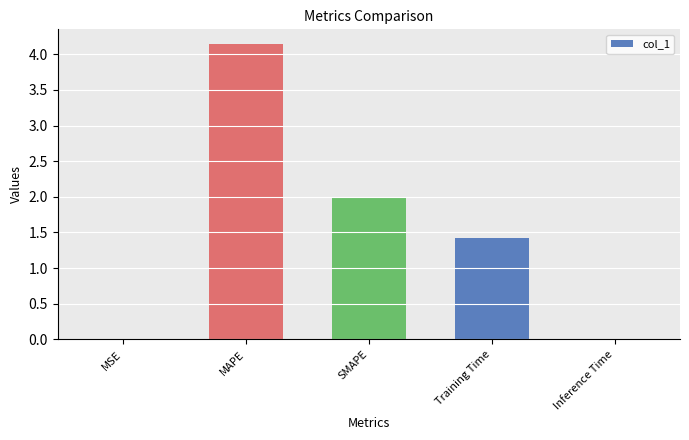

Read the value at MAPE.

4.1